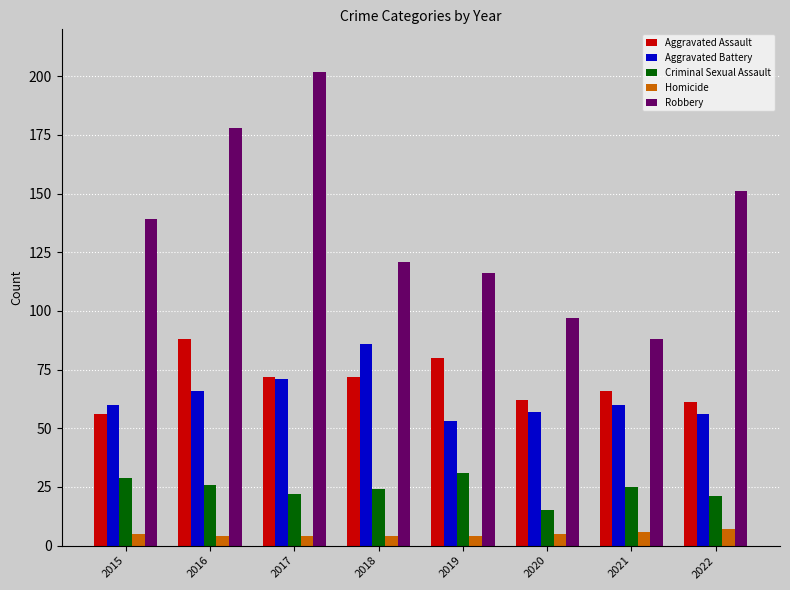

Reading left to right, what are all the values shown in this chart?

Aggravated Assault: 56	88	72	72	80	62	66	61
Aggravated Battery: 60	66	71	86	53	57	60	56
Criminal Sexual Assault: 29	26	22	24	31	15	25	21
Homicide: 5	4	4	4	4	5	6	7
Robbery: 139	178	202	121	116	97	88	151